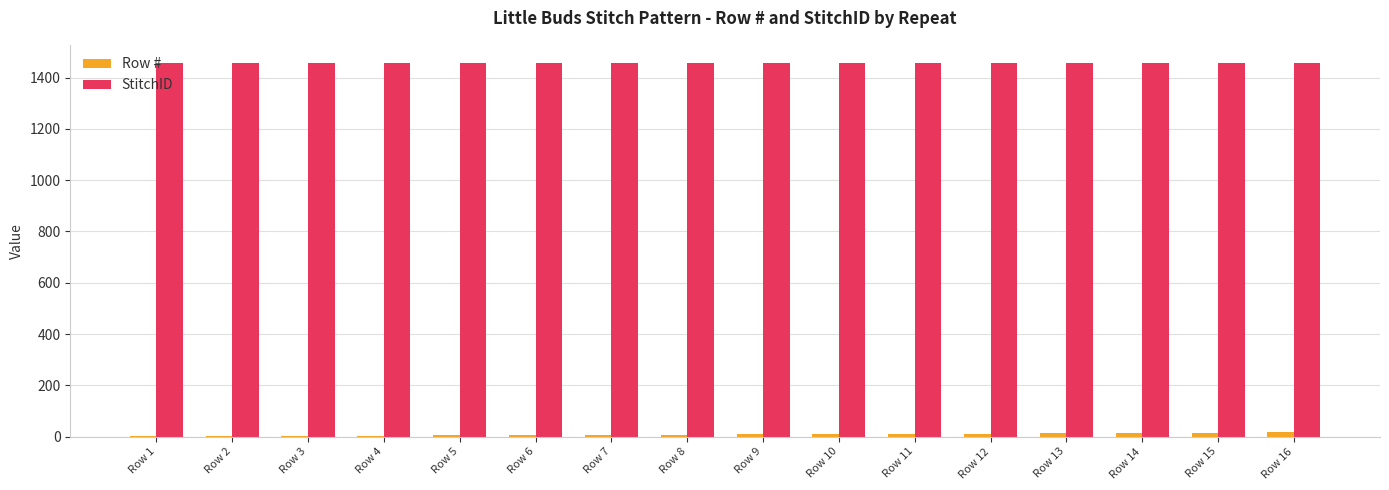

Does the chart contain stacked bars?

No